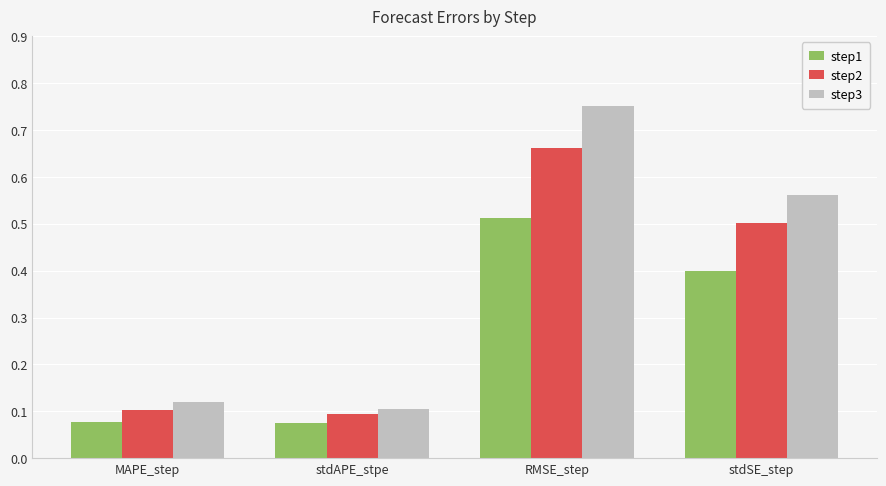

How many step1 values are between 0 and 1?

4